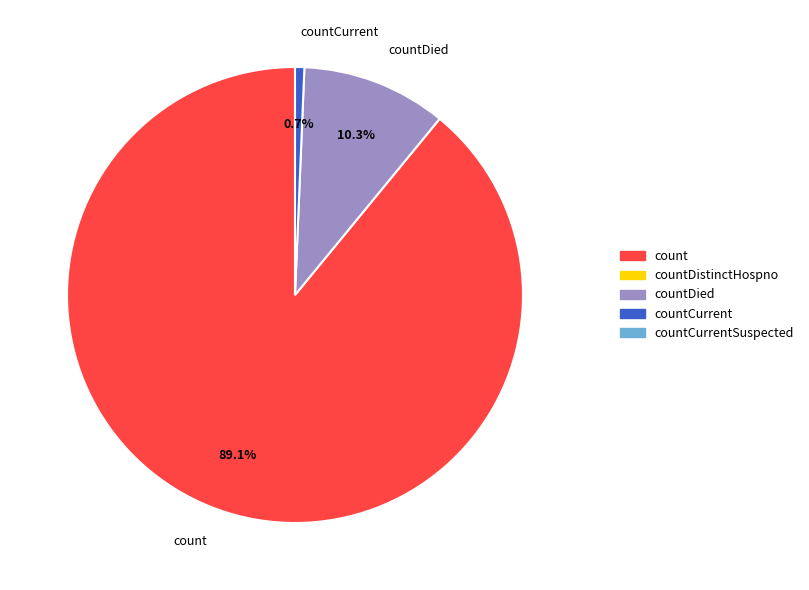

To the nearest percent, what is the average slice percentage?

33%